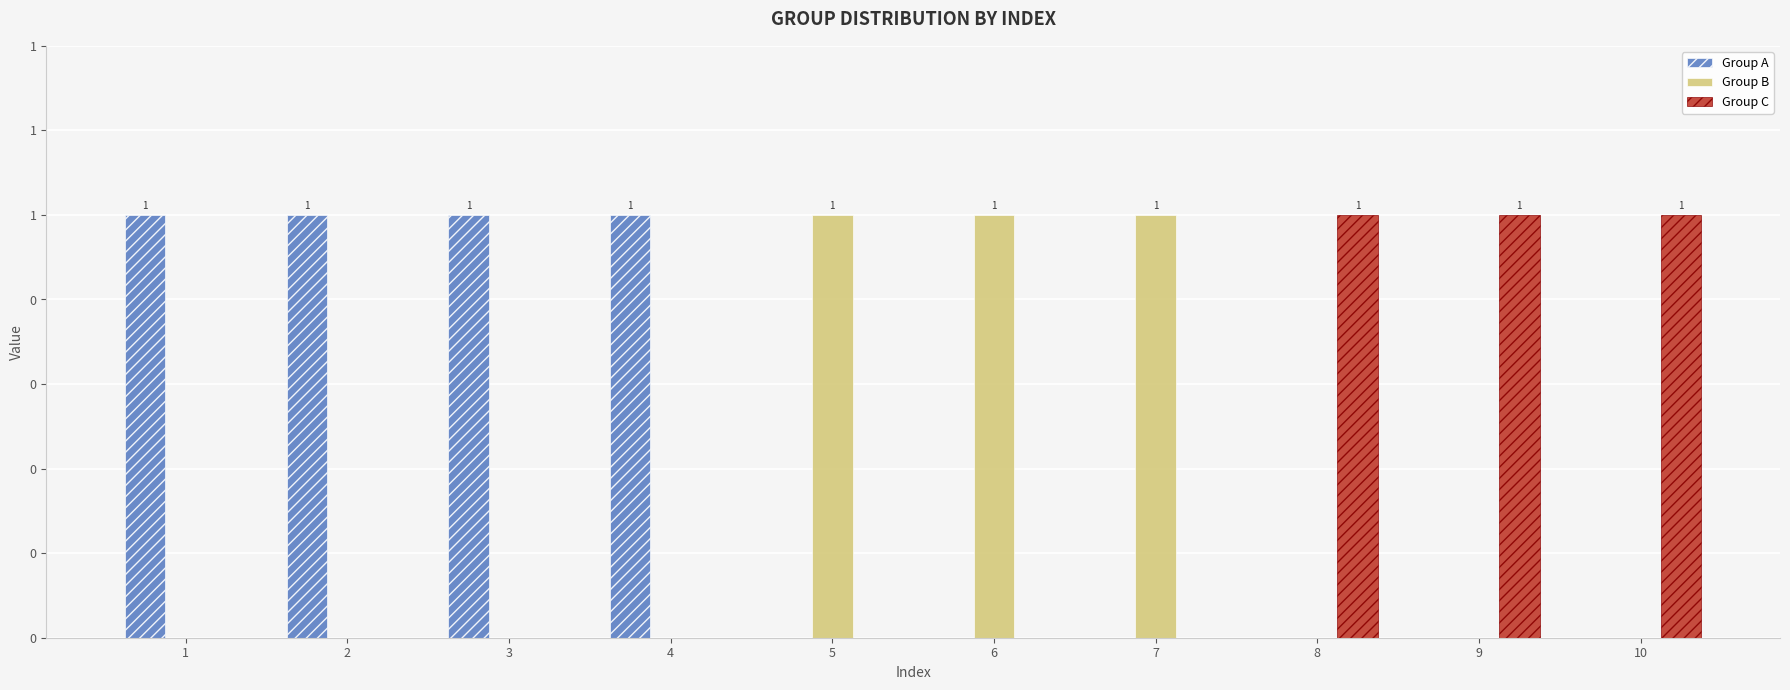

Are the bars grouped side by side (vs. stacked)?

Yes